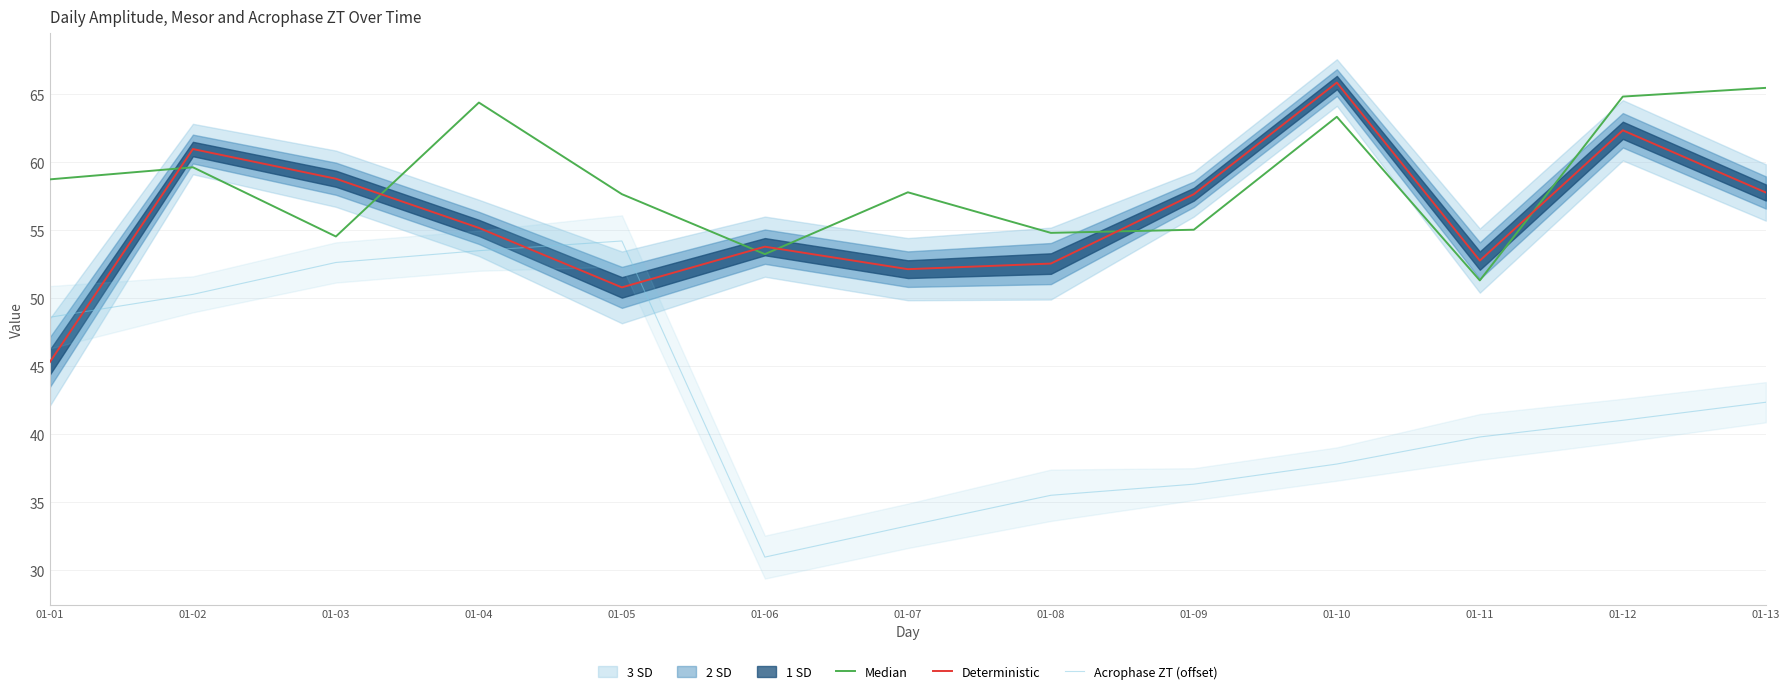

What is the average value of the Deterministic series?

55.8